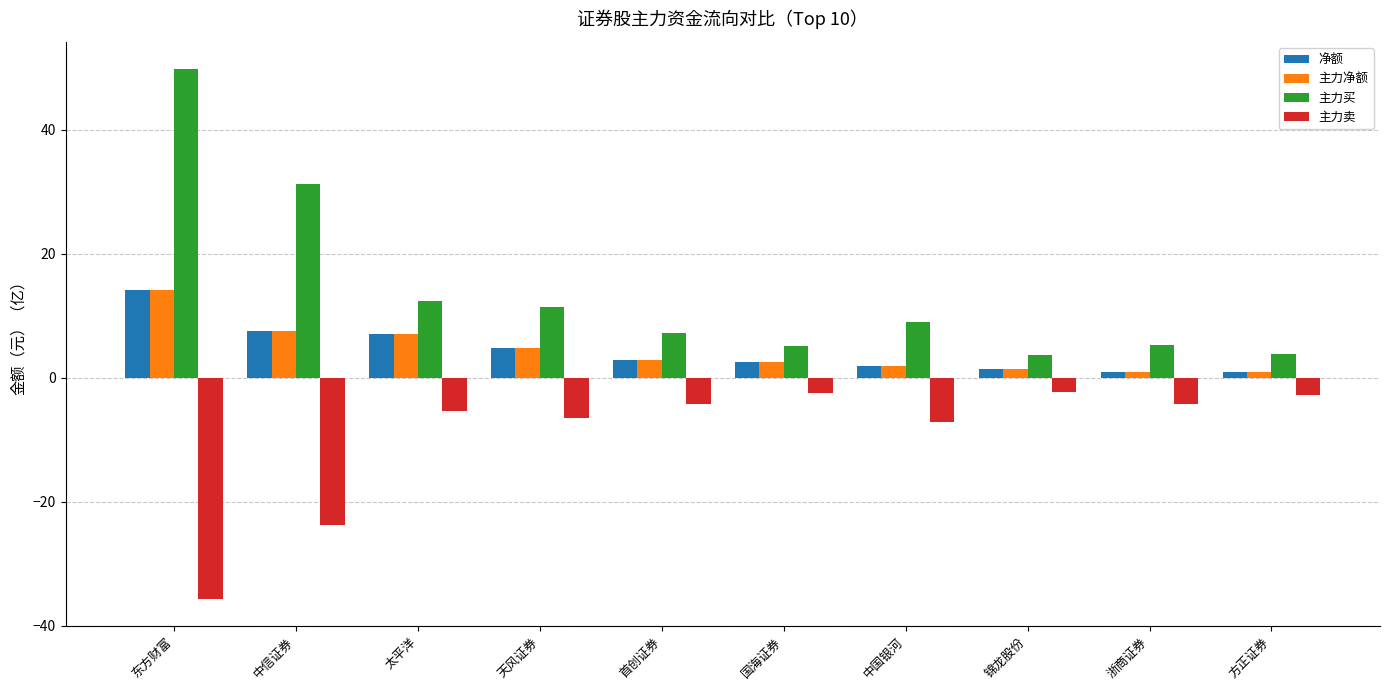

Which category has the highest value across all series?

东方财富